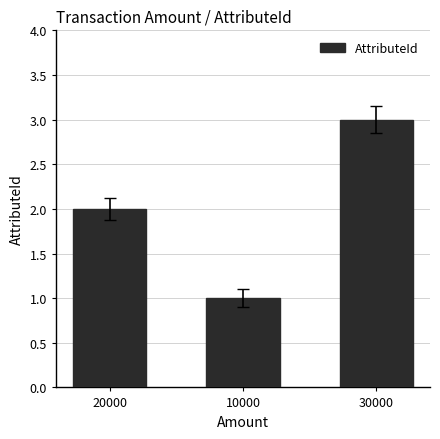

What value does the data have at 30000?

3